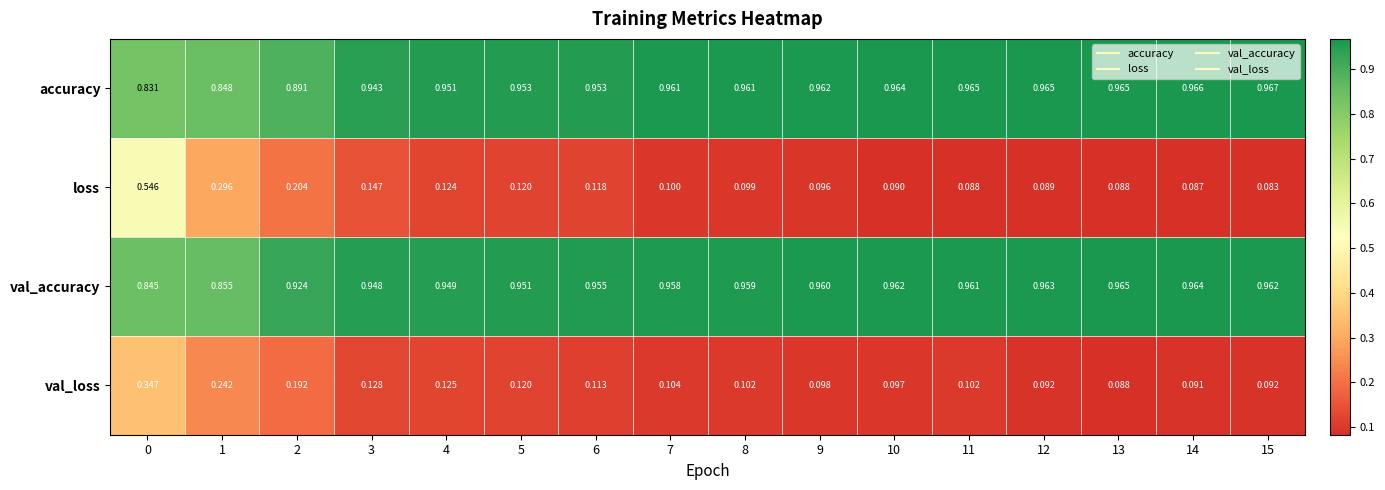

What is the minimum value shown in the chart?

0.1